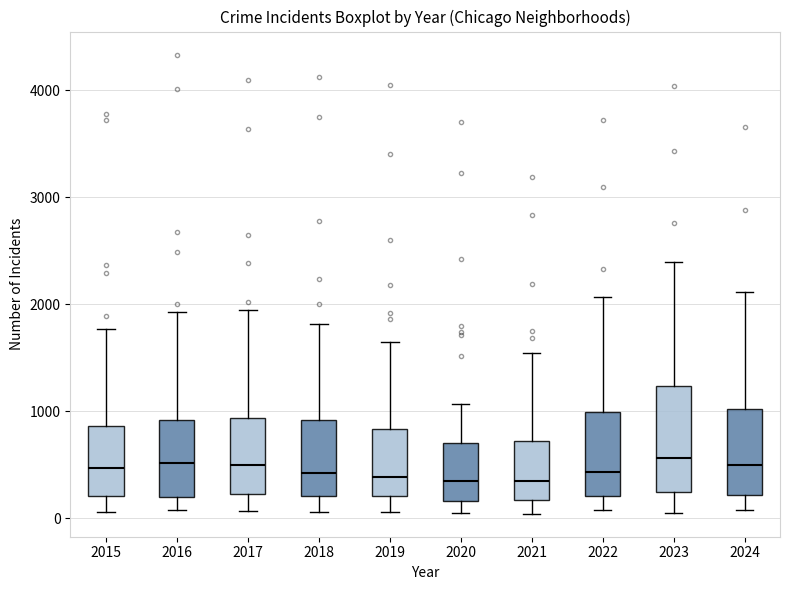

Comparing the boxes themselves (not the whiskers), which one is the tallest?

2023